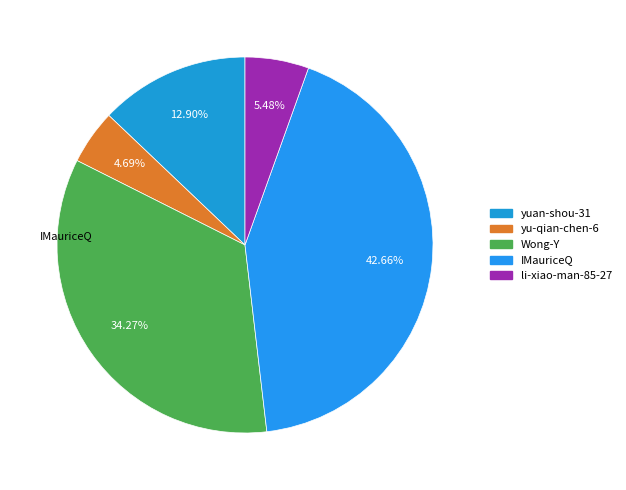

How much of the chart is everything except yuan-shou-31?

87.1%